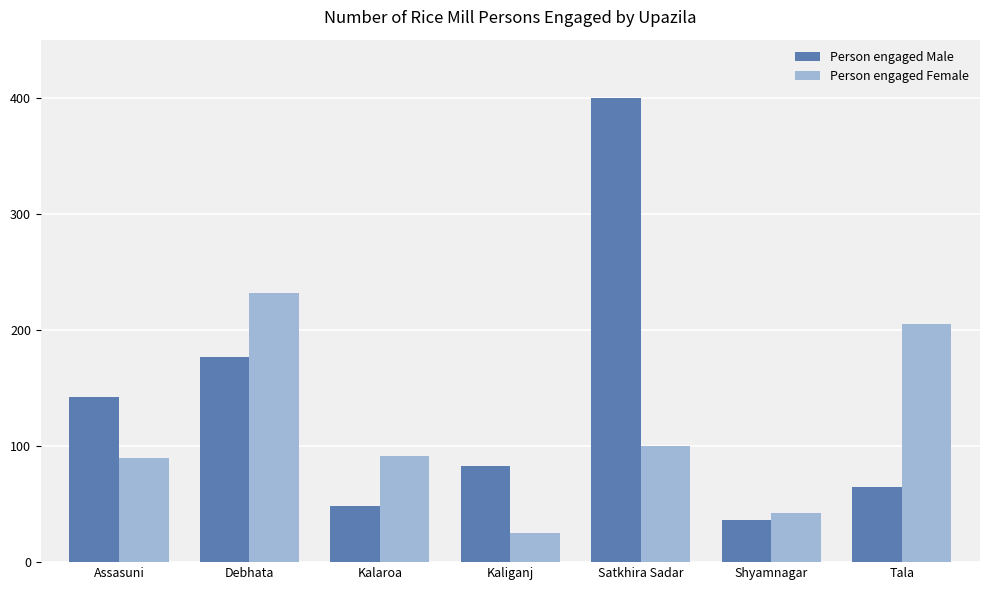

What are all the series names shown in the legend?

Person engaged Male, Person engaged Female